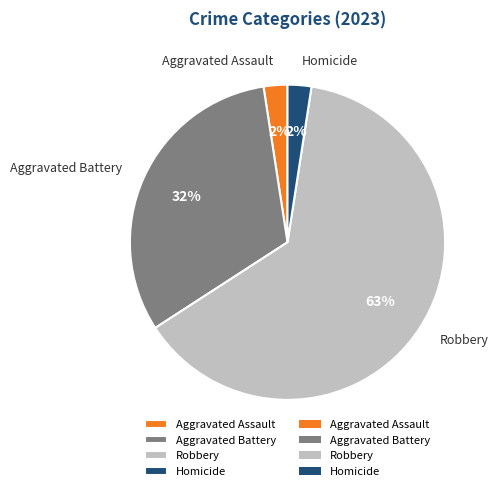

Combined, do Aggravated Assault and Aggravated Battery account for over 50%?

No